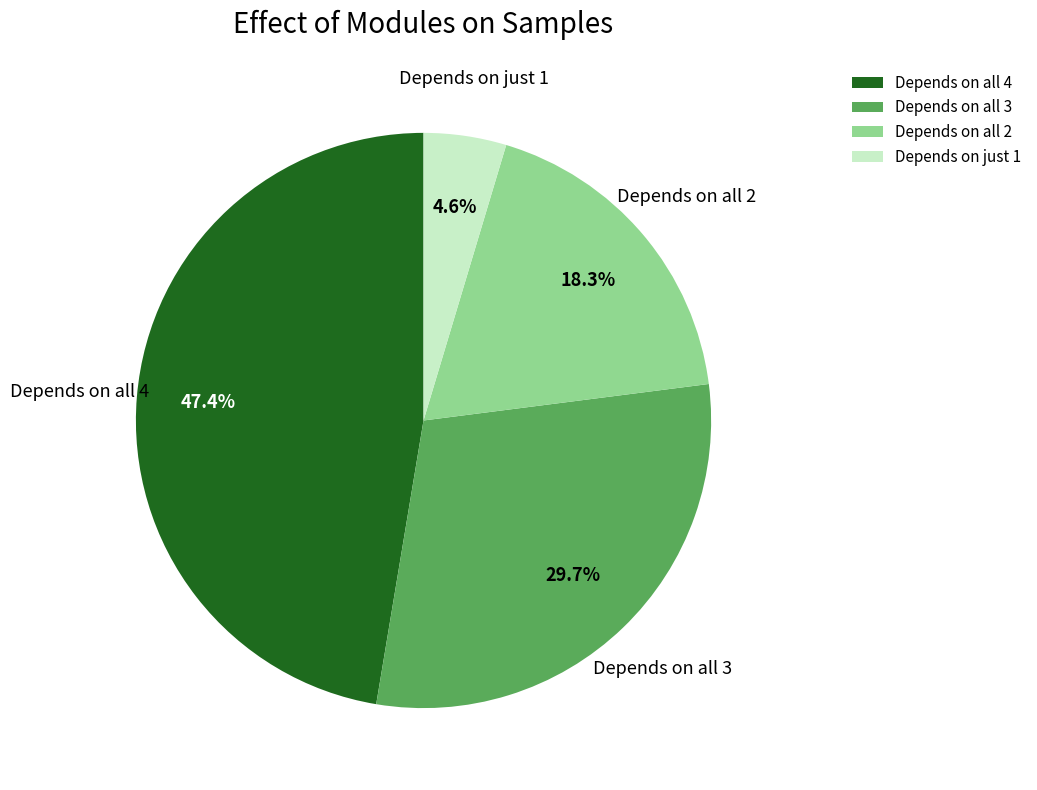

Between Depends on all 2 and Depends on all 3, which is larger?

Depends on all 3